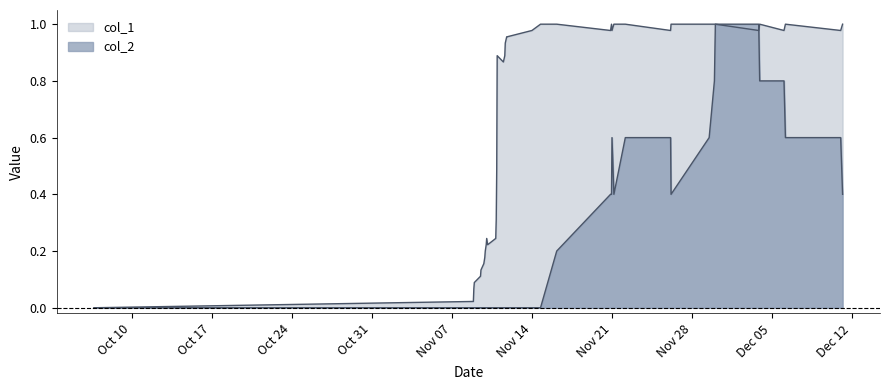

How many data points in col_1 are above 0?

39